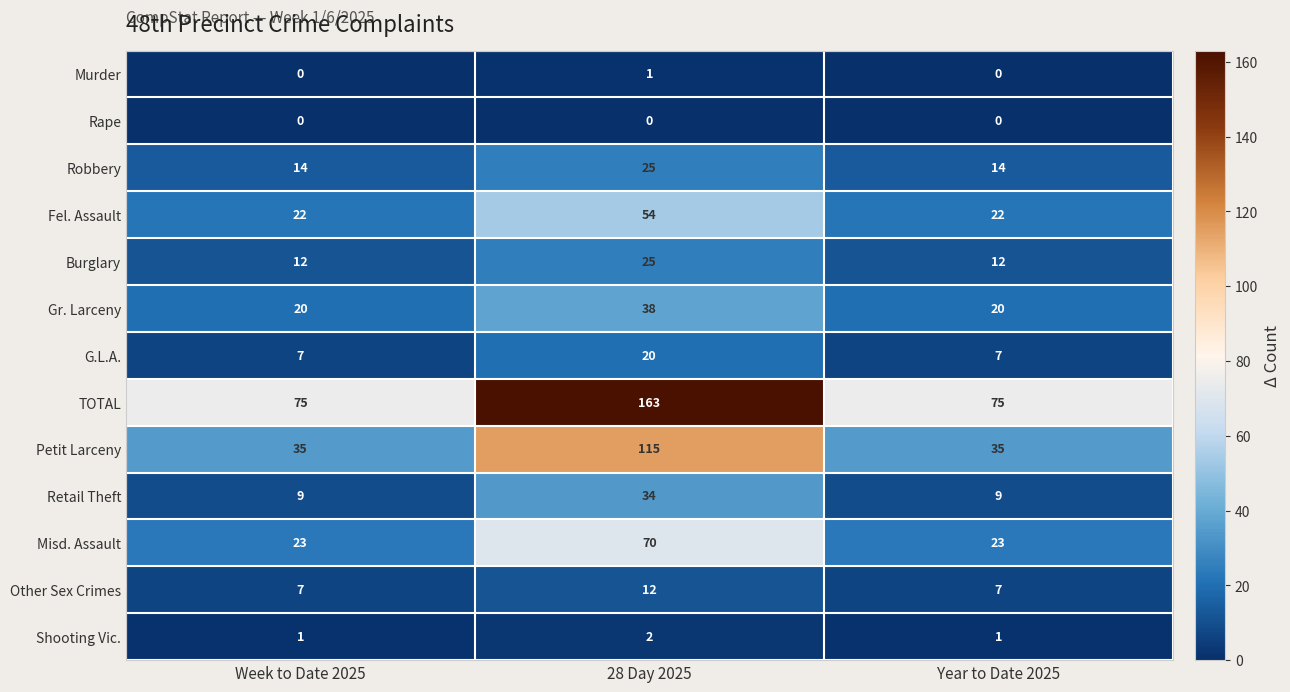

True or false: Burglary has a value of 7 at Week to Date 2025.

False